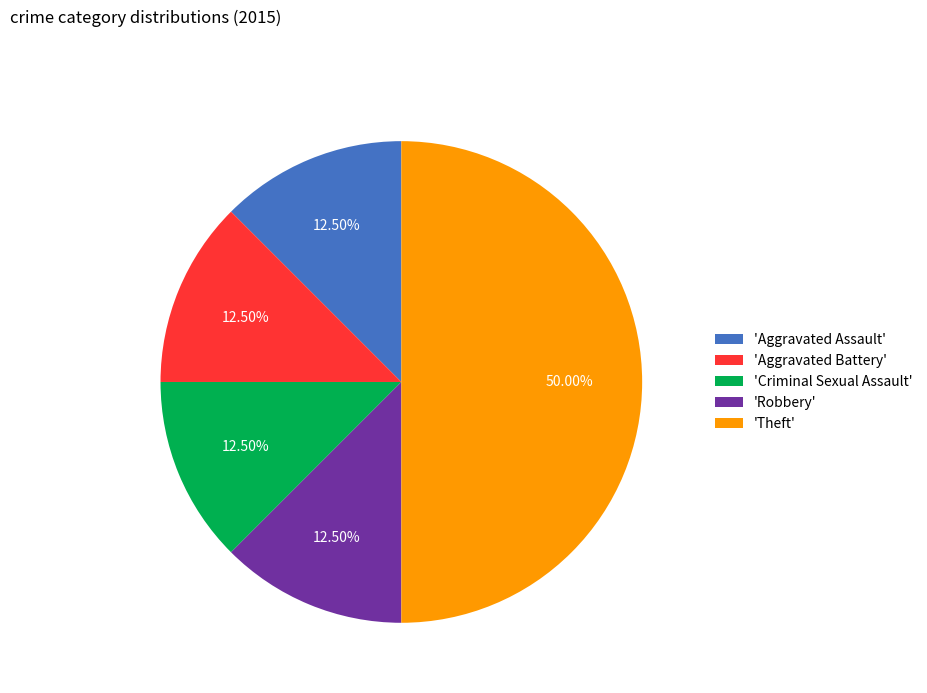

Does 'Aggravated Assault' represent more than half of the total?

No